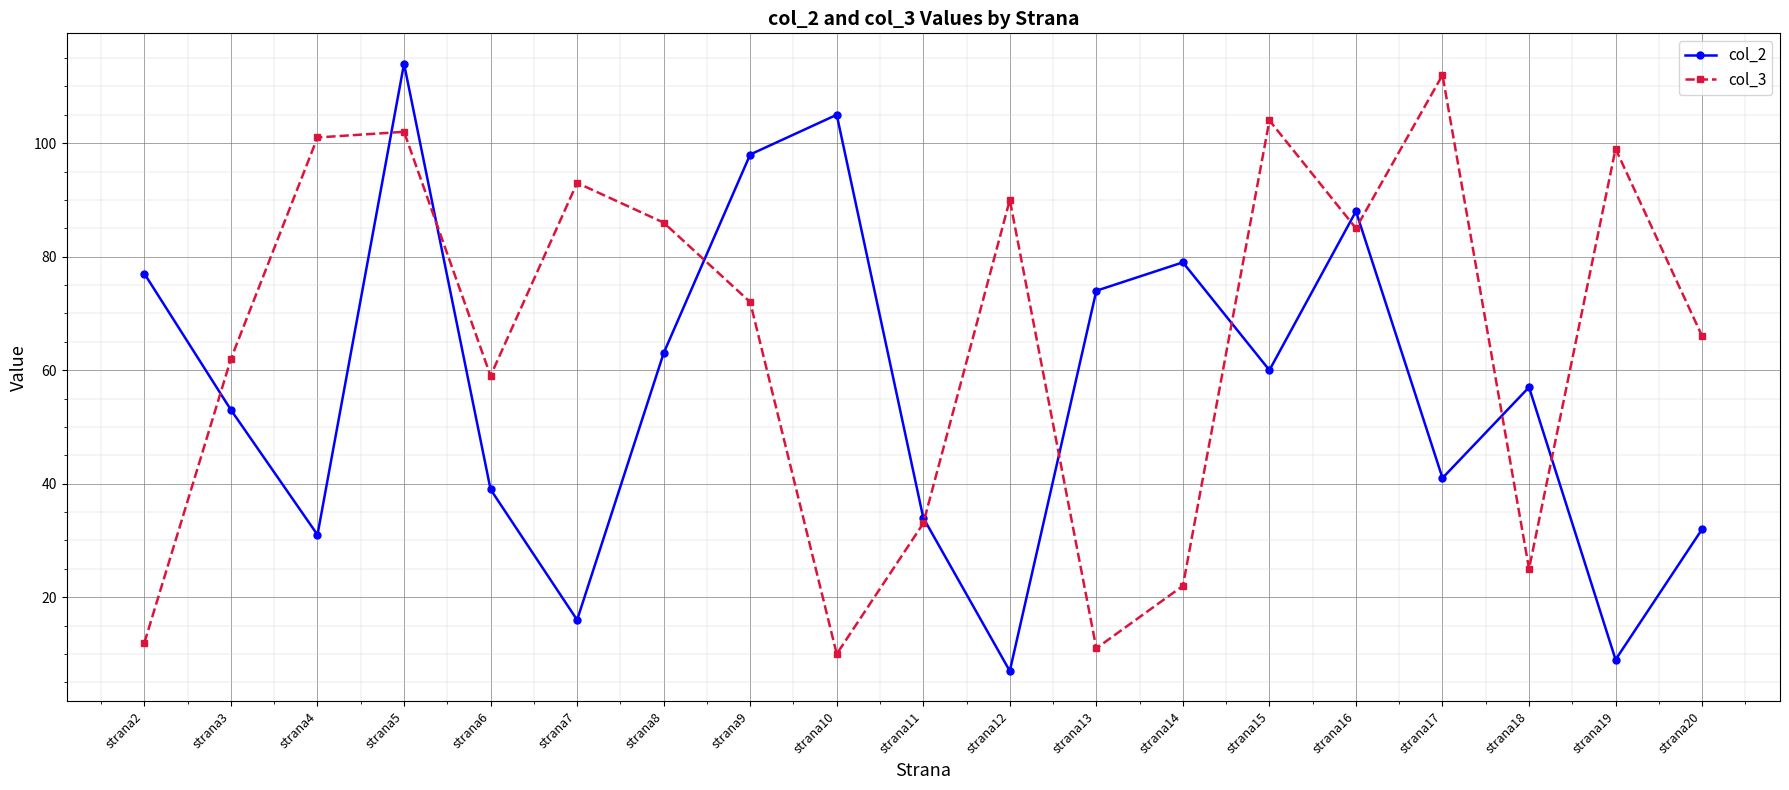

At which category is the sum across all series the highest?

strana5